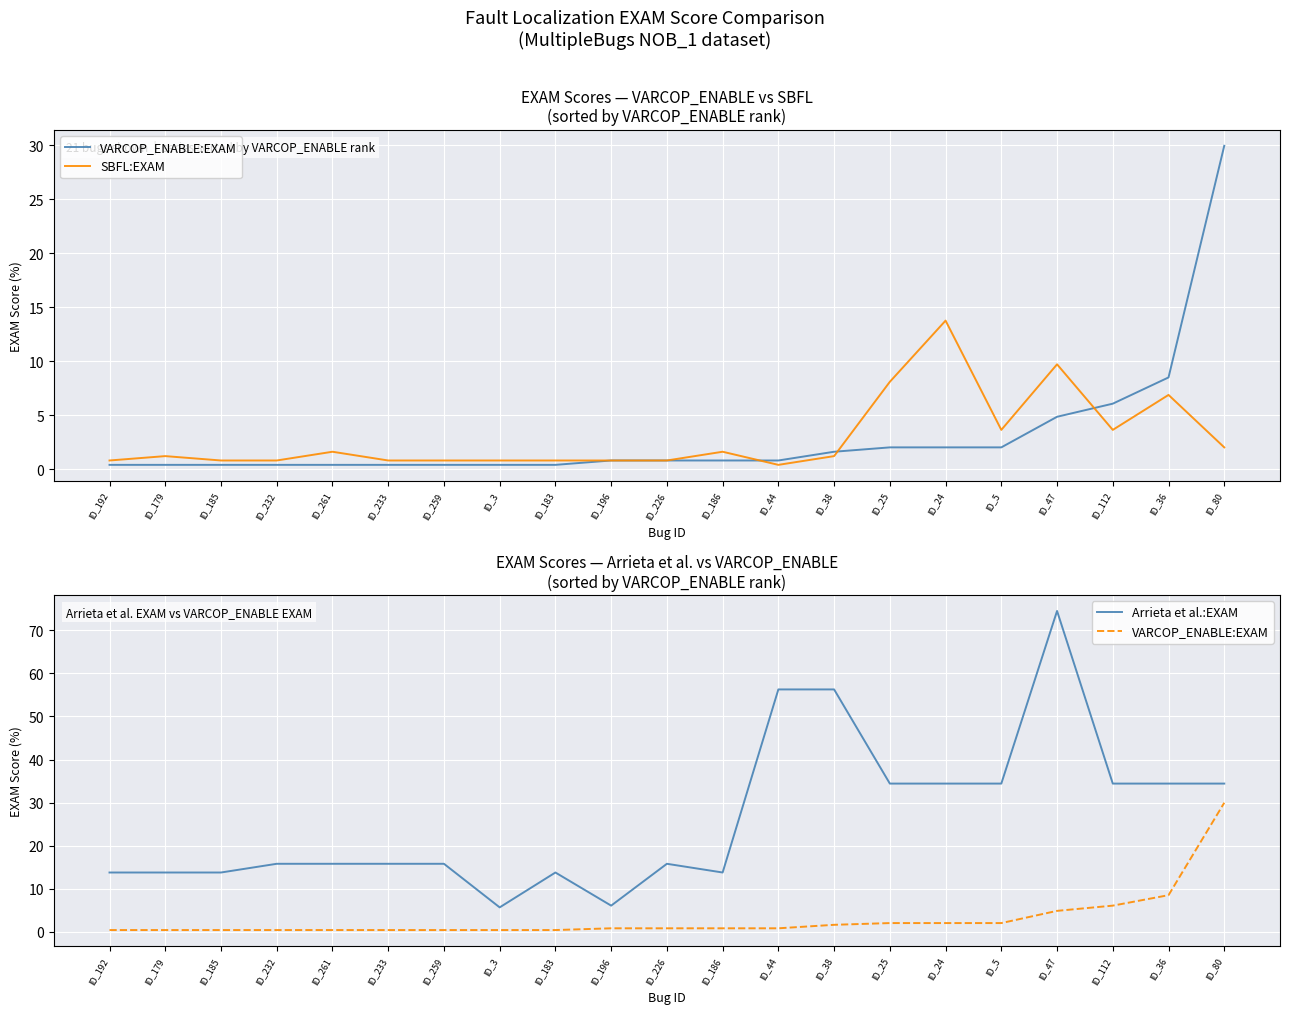

Where is the first local minimum for Arrieta et al.:EXAM?

ID_3